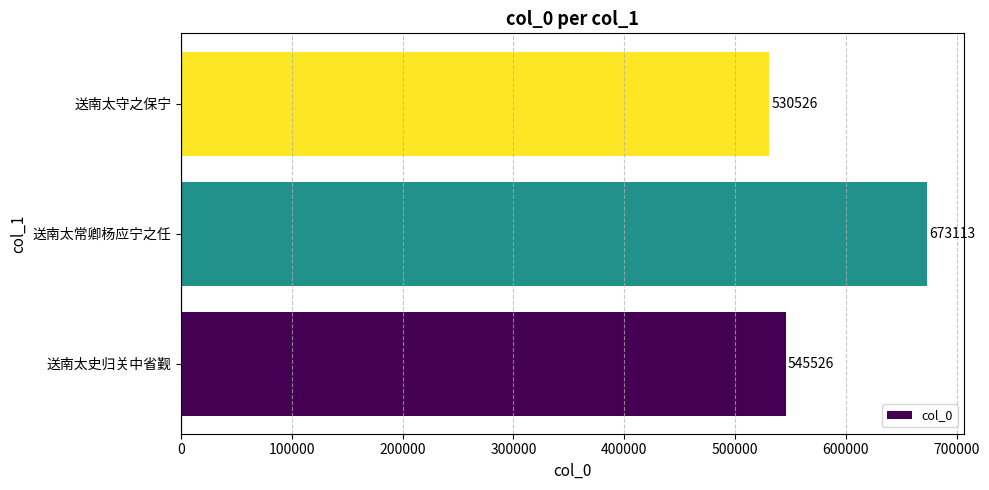

True or false: the data shows 942659 at 送南太守之保宁.

False